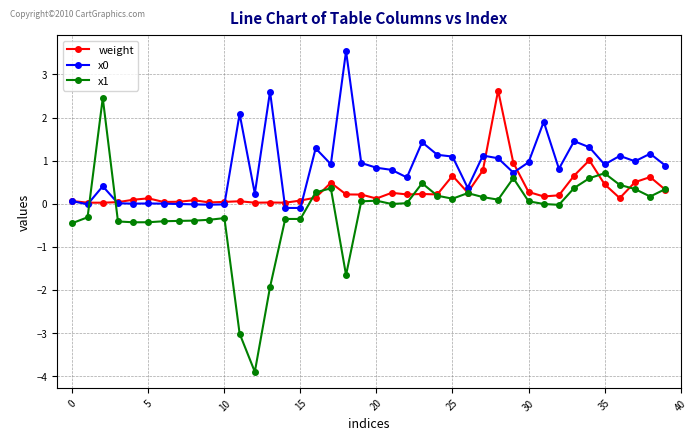

How many categories are shown in the chart?

40